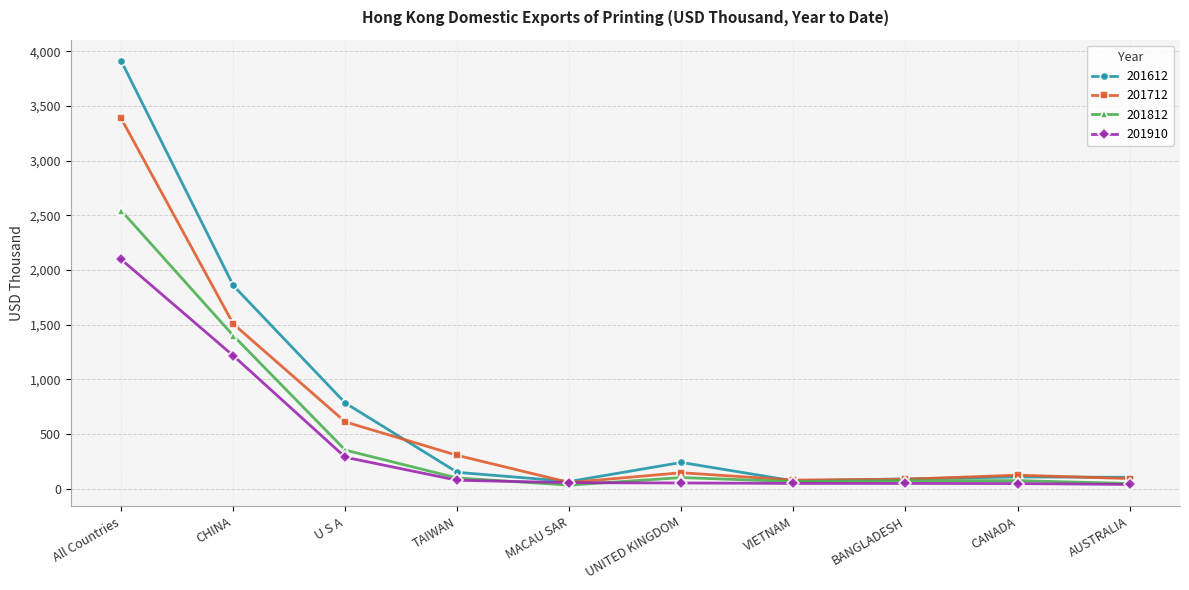

The value of 201910 at MACAU SAR is 55.6. True or false?

True